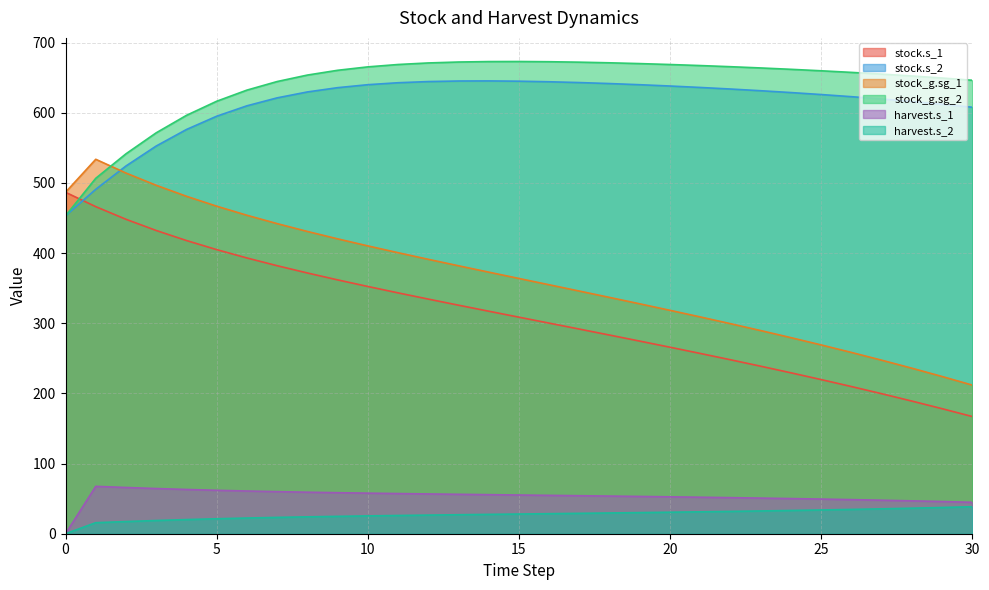

Rank the series by their maximum value, from highest to lowest.

stock_g.sg_2, stock.s_2, stock_g.sg_1, stock.s_1, harvest.s_1, harvest.s_2